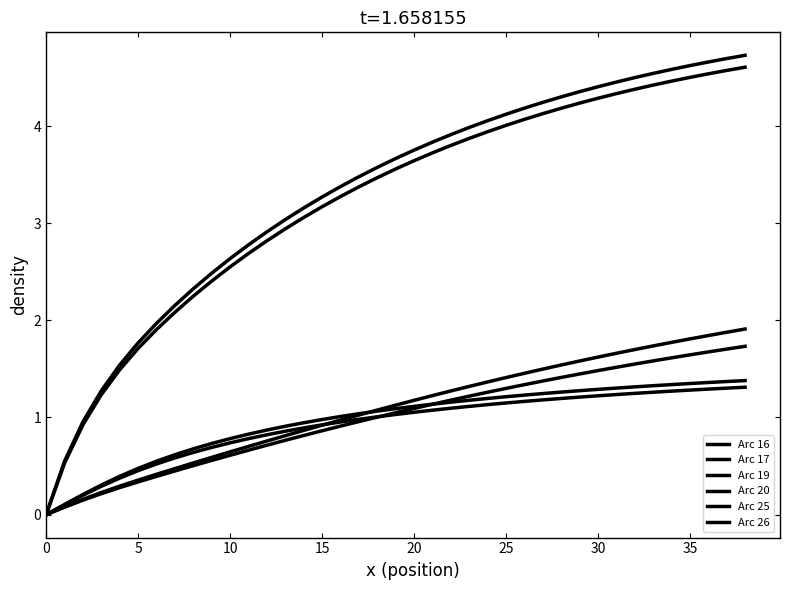

True or false: Arc 16 and Arc 17 intersect in this chart.

False